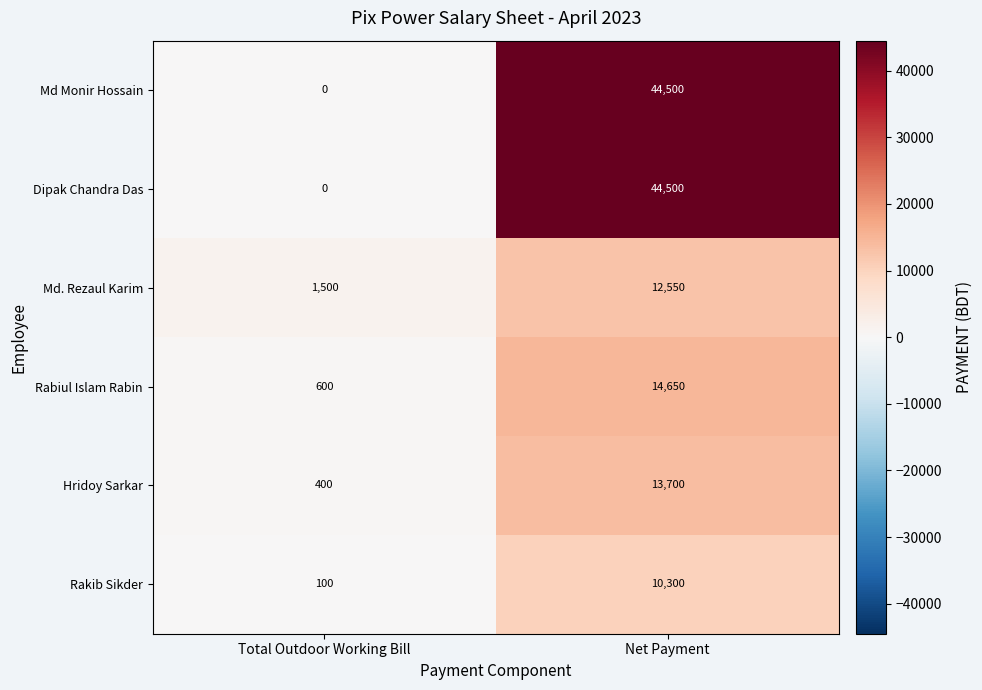

What is the difference between the highest and lowest values at Total Outdoor Working Bill?

1500